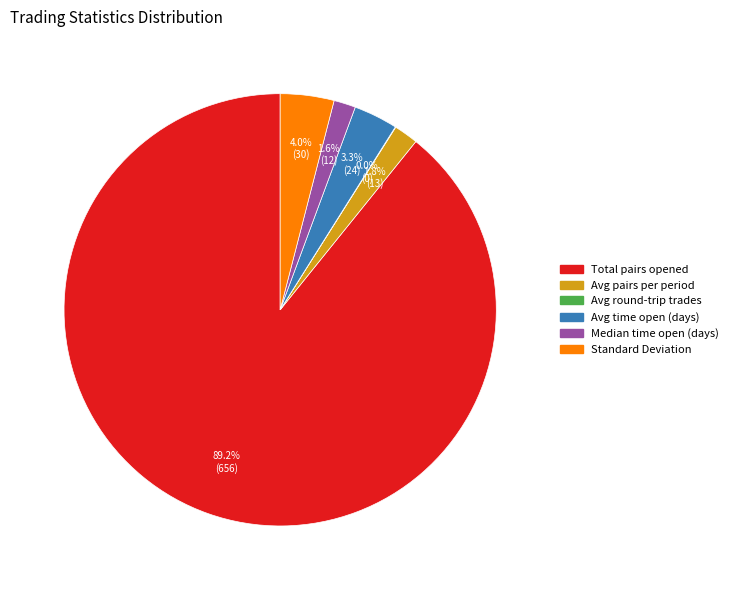

Is there any slice that represents more than half of the pie?

Yes